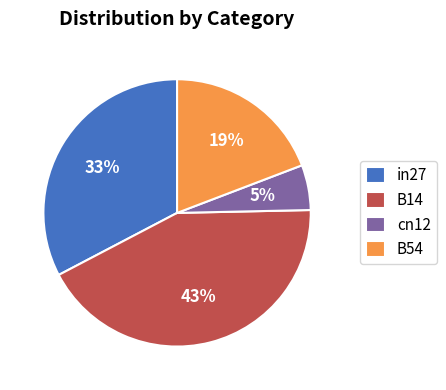

Is it true that cn12 is 5% of the pie?

True